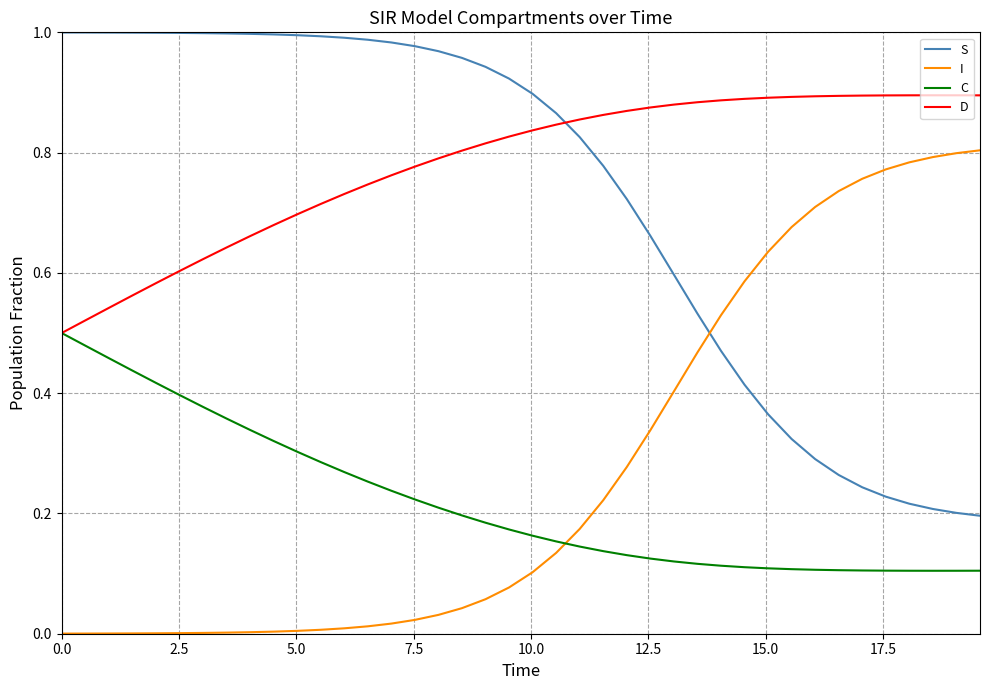

Which series has the largest total across all categories?

D